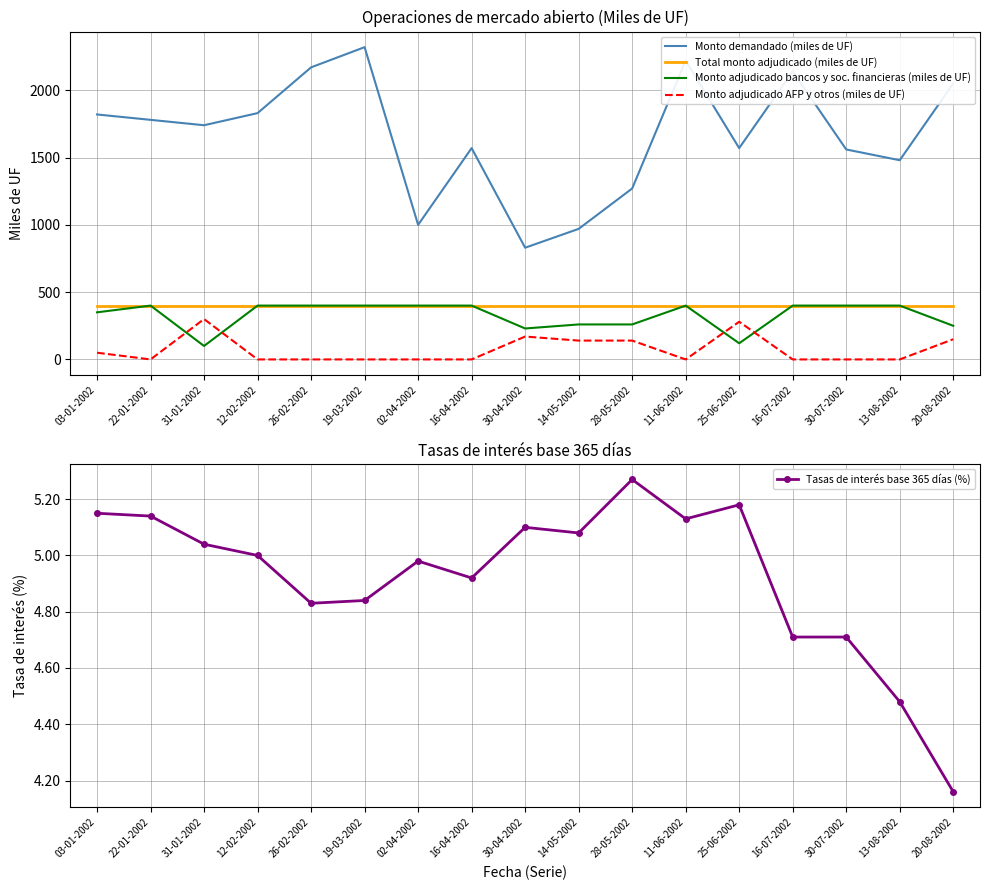

Which series has the largest range (max minus min)?

Monto demandado (miles de UF)